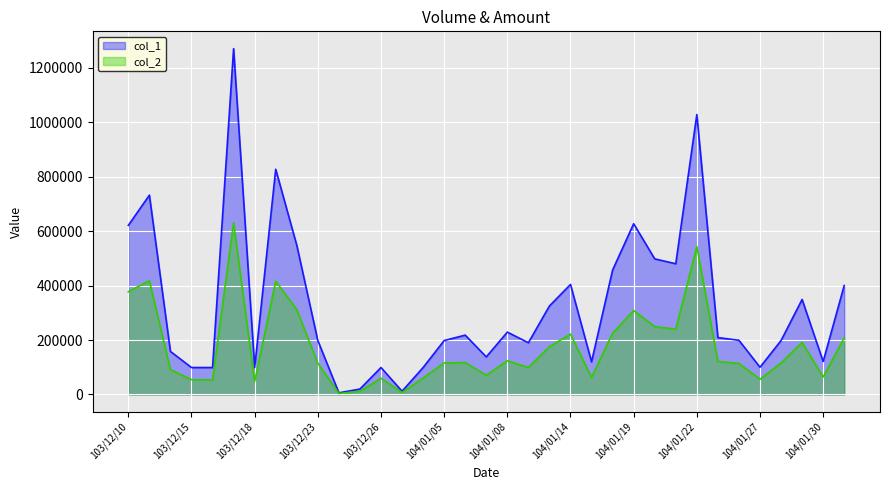

In col_1, how many points are lower than both neighbors (excluding endpoints)?

9